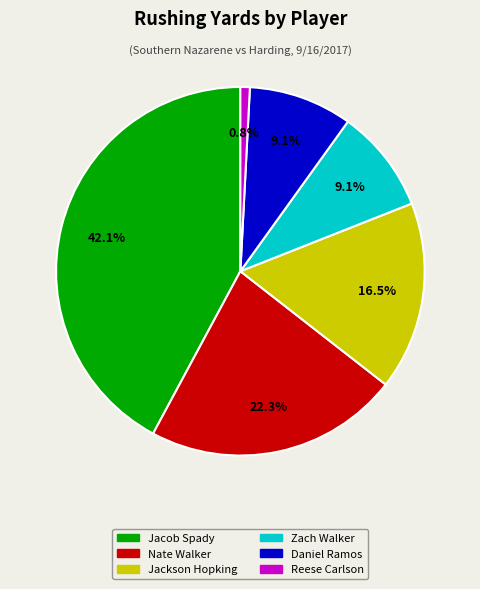

How much of the chart is everything except Nate Walker?

77.7%